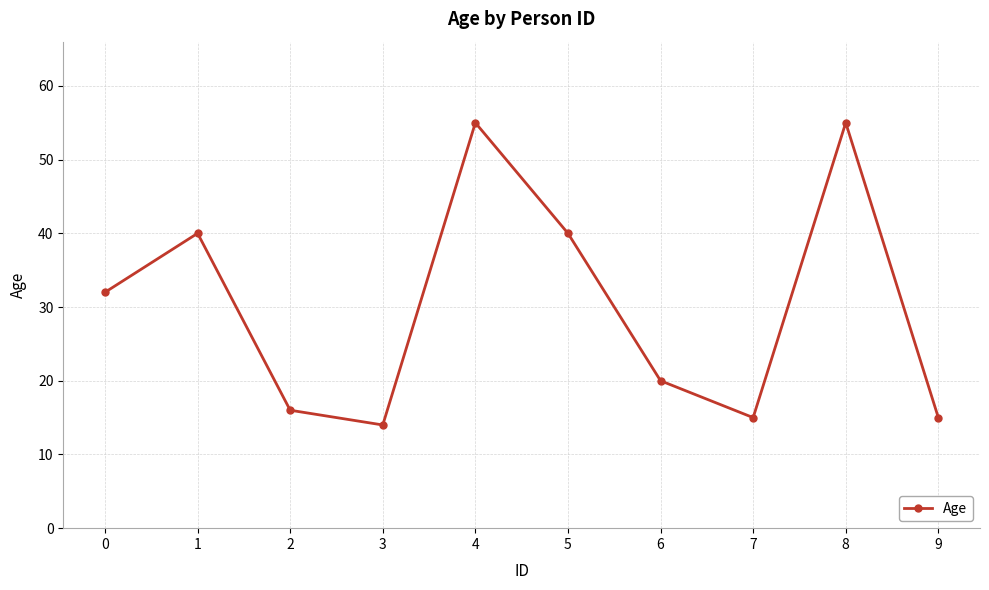

Which label corresponds to the smallest value in the chart?

3